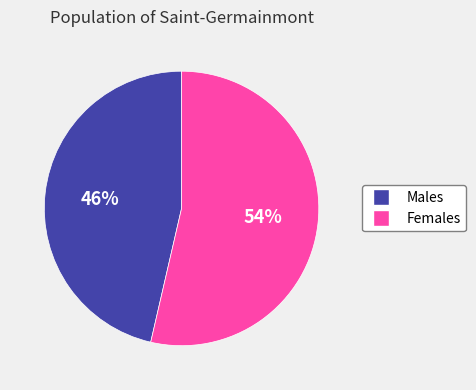

To the nearest percent, what is the average slice percentage?

50%